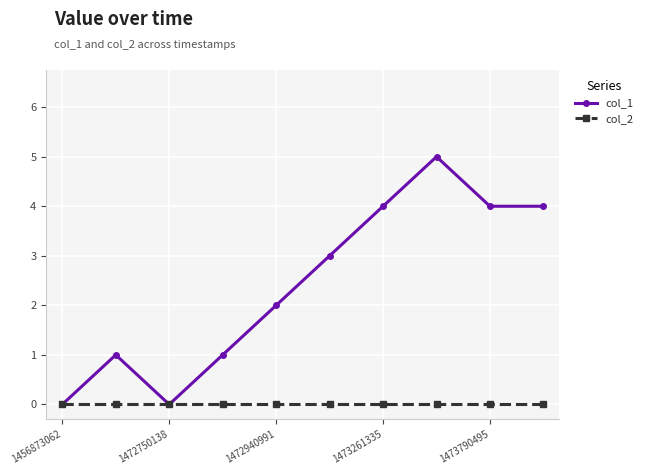

What is the difference between the maximum and minimum values in the col_1 series?

5